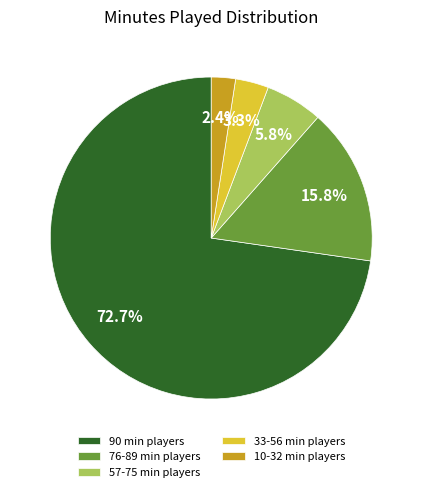

Count the number of slices in the pie.

5